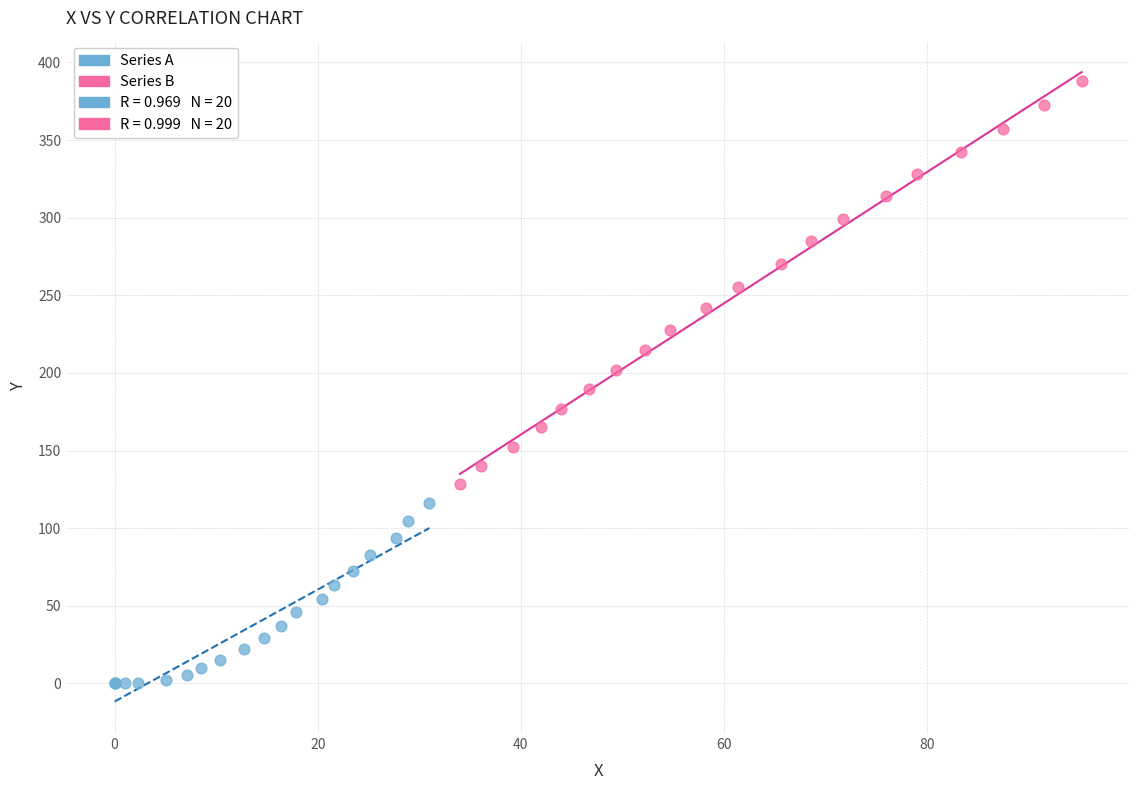

Which series contains the lowest Y value?

Series A